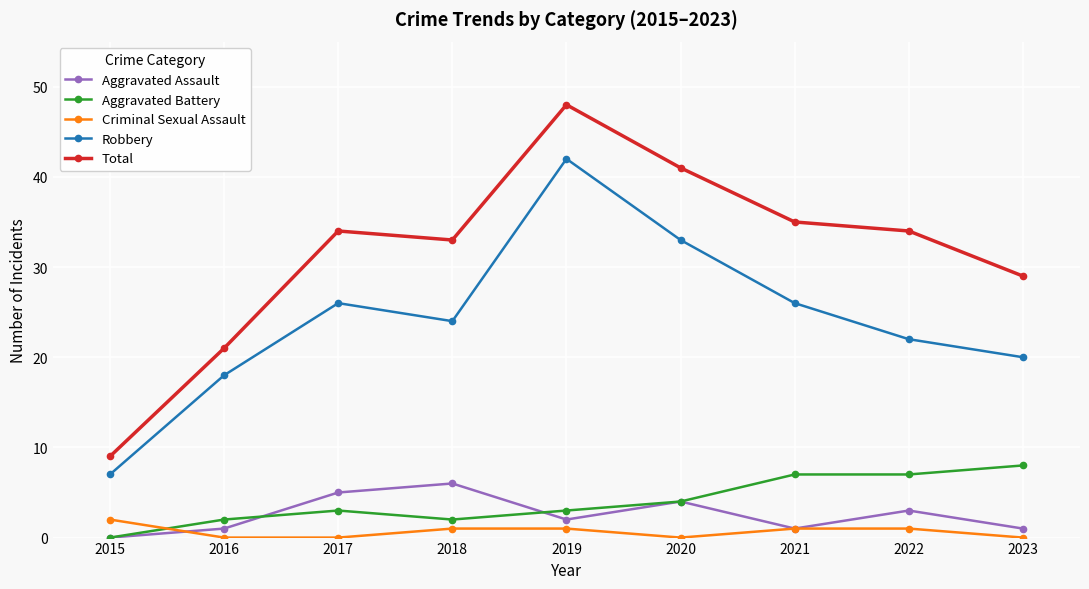

At which category is the sum across all series the highest?

2019